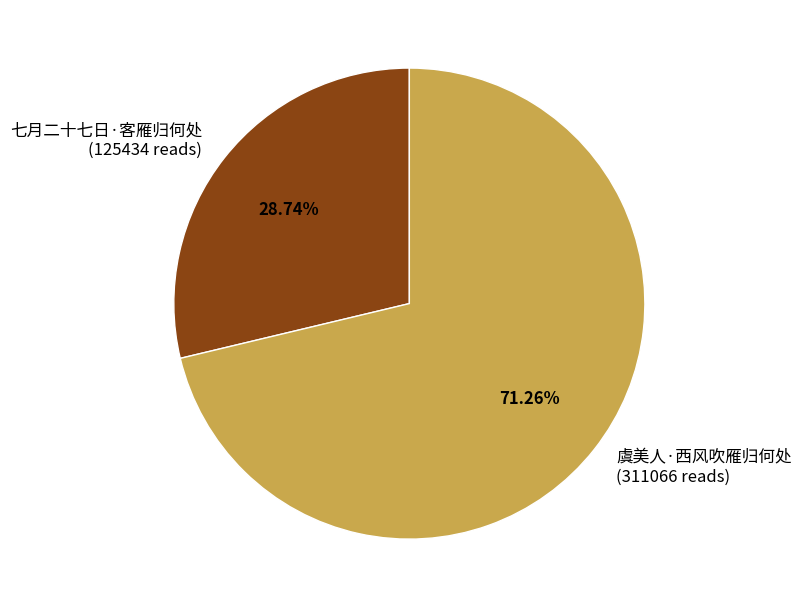

Is there any slice that represents more than half of the pie?

Yes